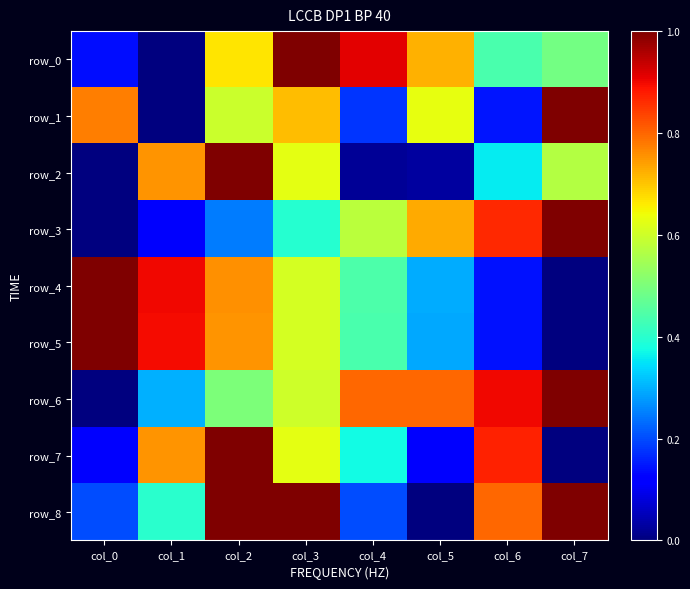

What is the greatest value displayed?

1.0